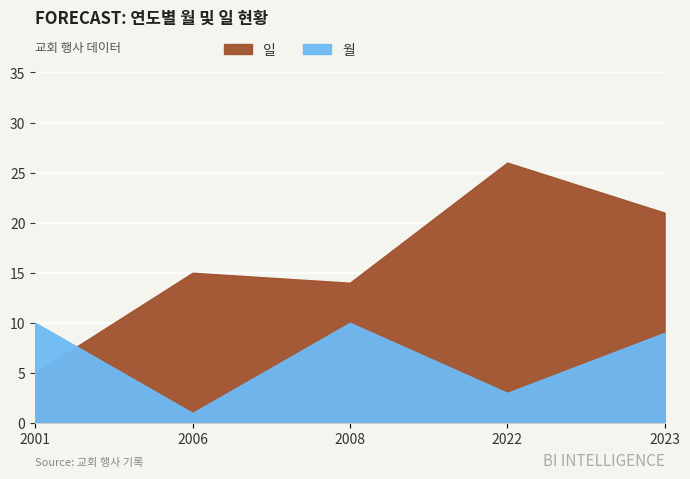

Between which two adjacent categories do 일 and 월 first intersect?

2001 and 2006